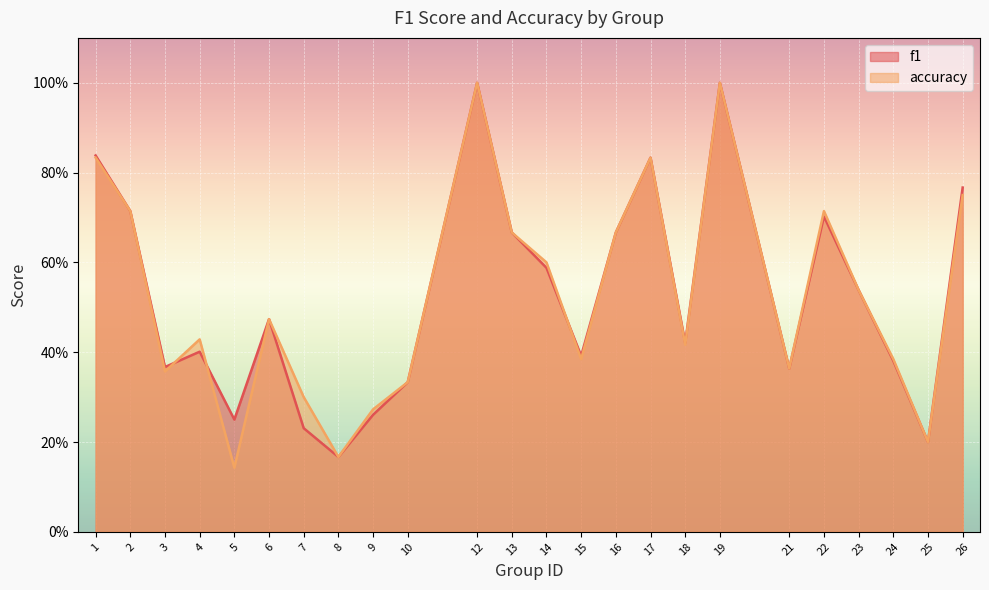

At which category does the chart reach its minimum across all series?

5